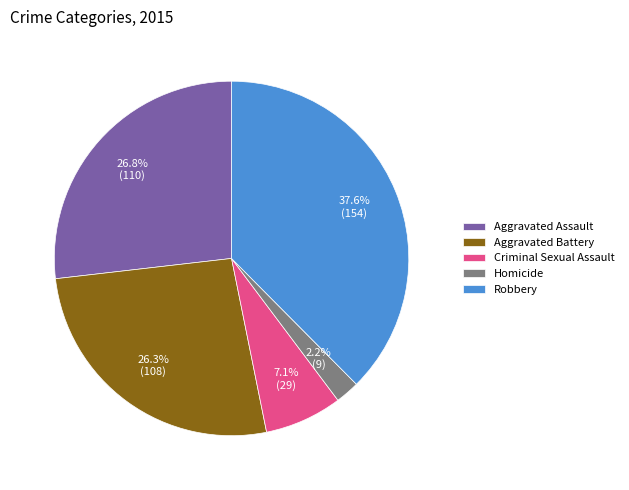

Which category has the smallest portion of the pie?

Homicide